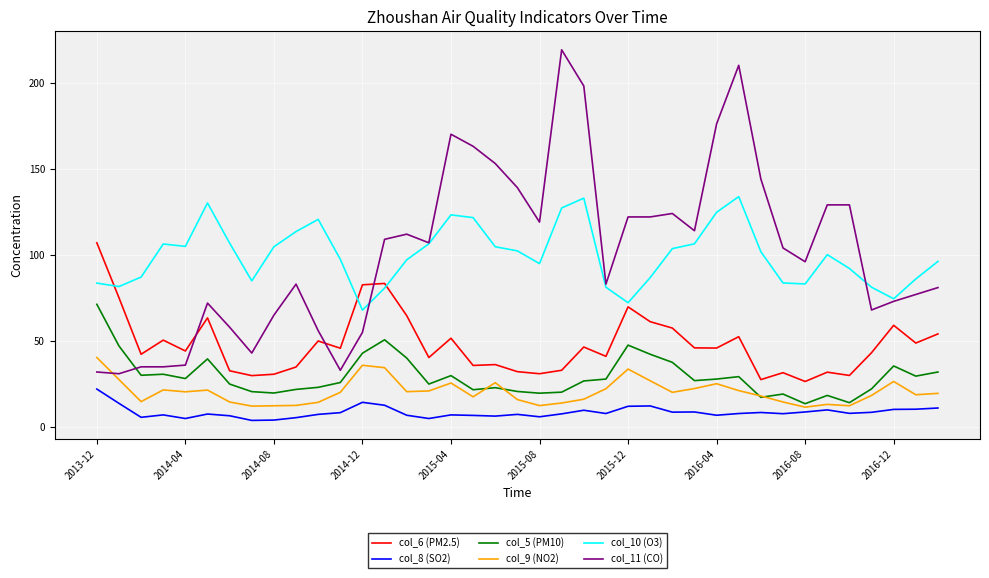

What is the maximum value shown in the chart?

219.0